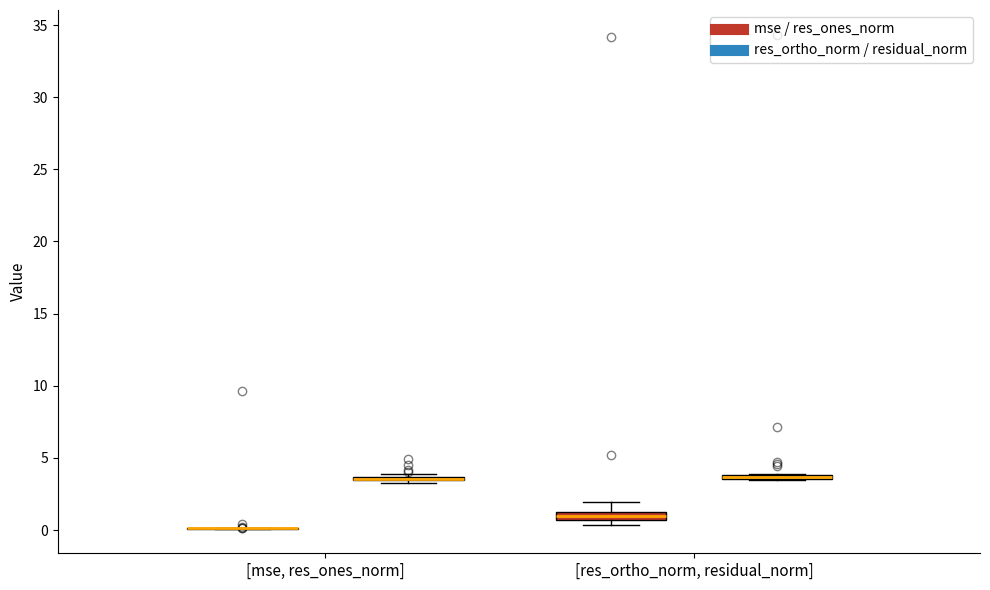

Where is the lower edge of the box for [res_ortho_norm, residual_norm] (res_ortho_norm / residual_norm) on the y-axis? The values are not printed on the chart, so give them approximately, as read against the axis.

3.5